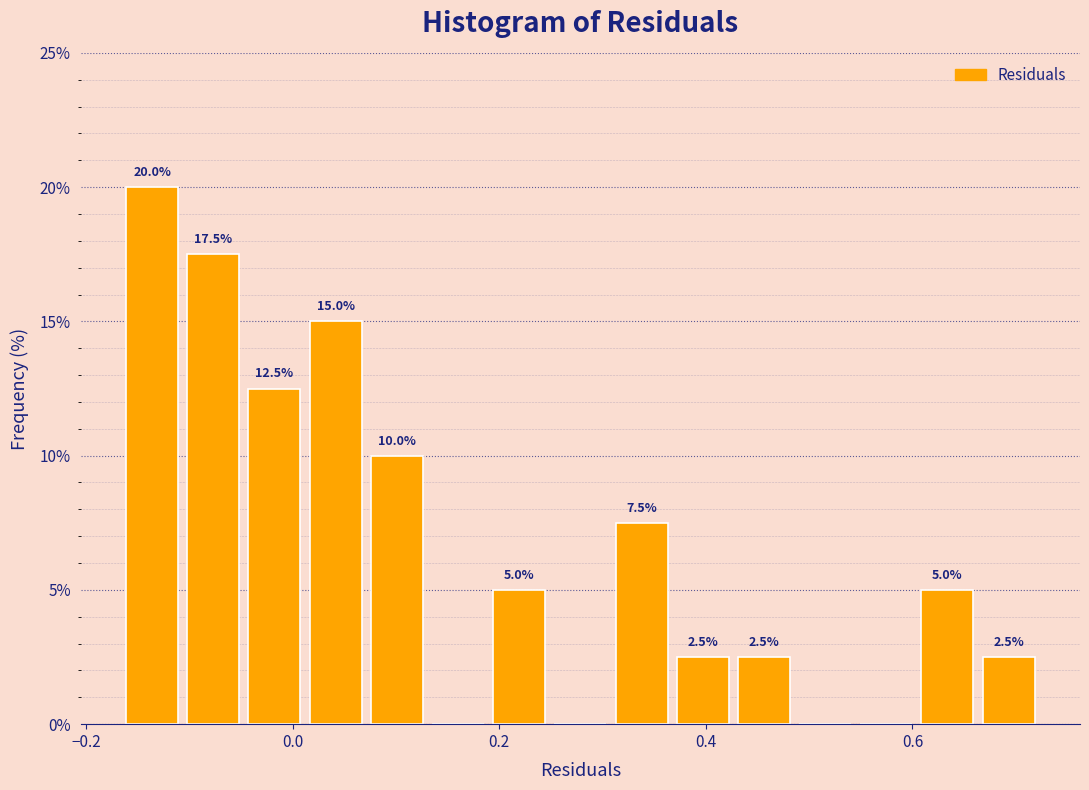

Read against the x-axis, roughly where is the centre of the tallest bar?

-0.14